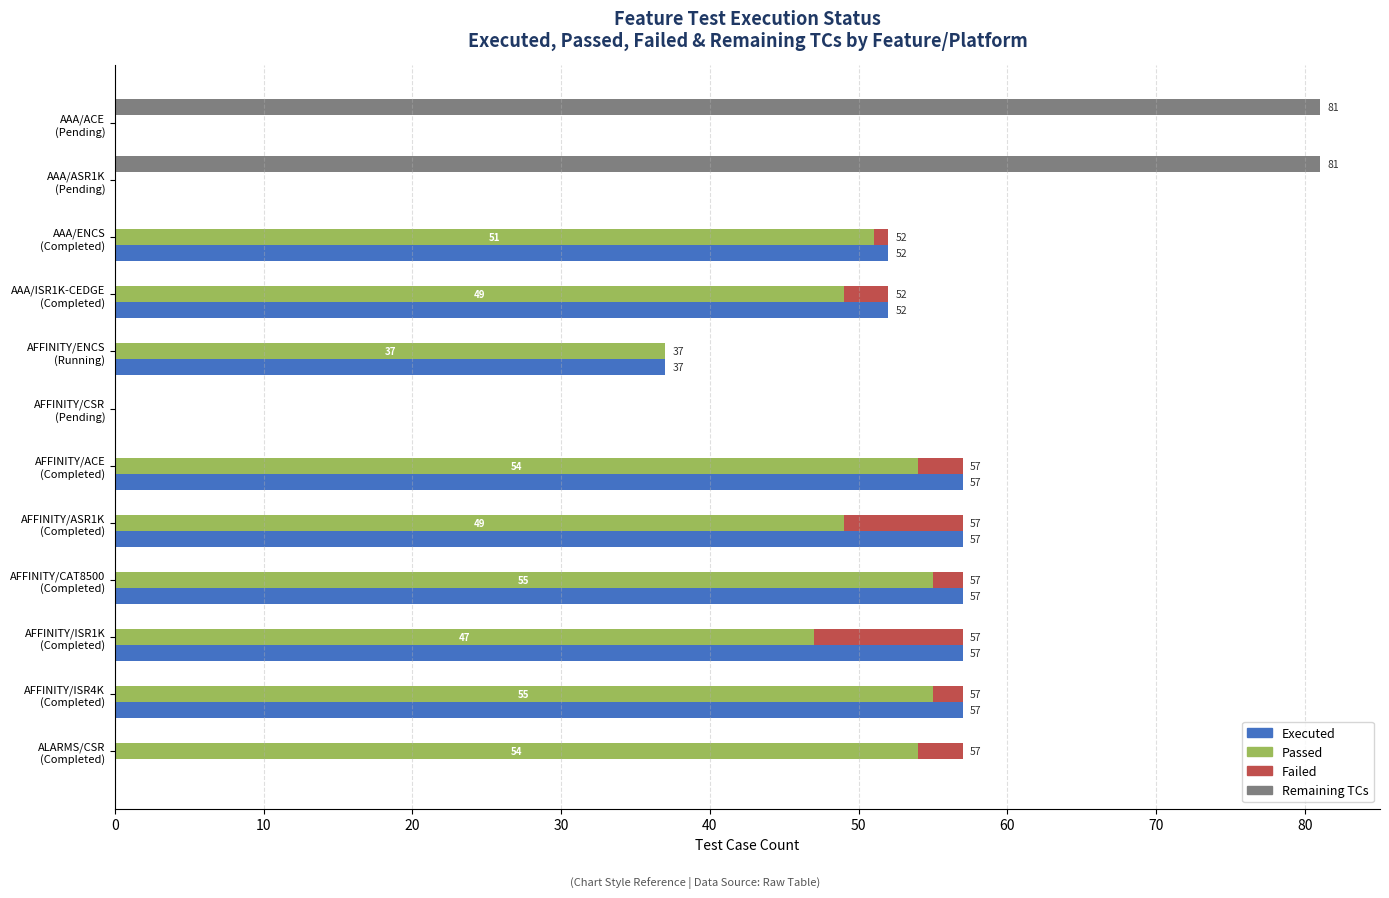

How many bars are there in each group?

4